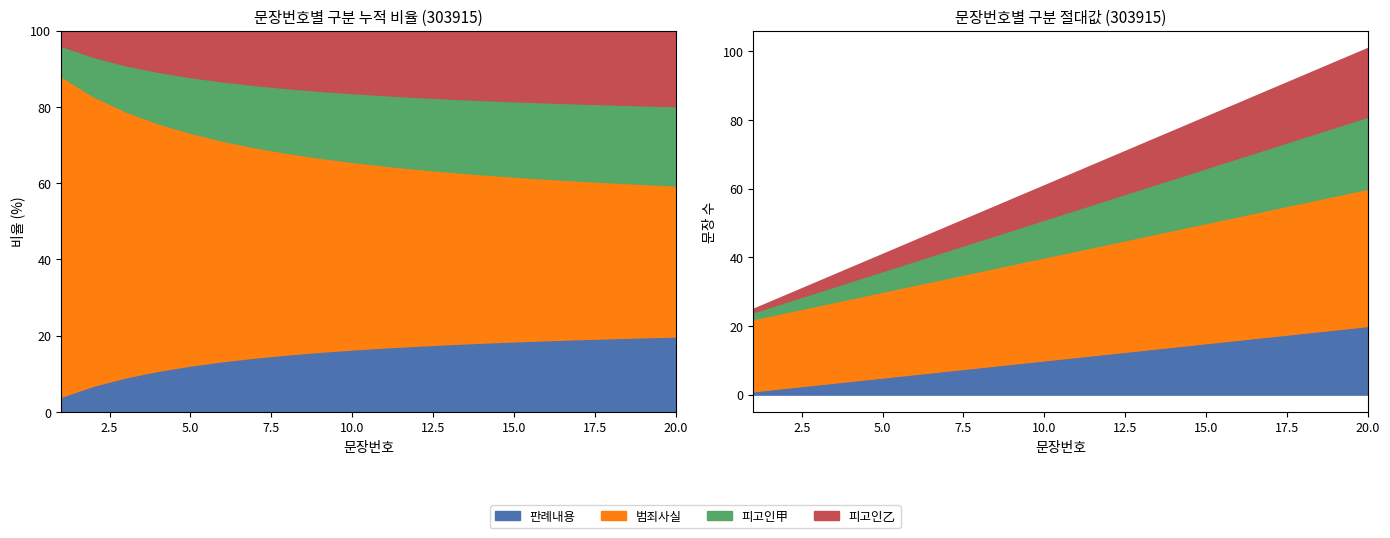

Which series has the widest spread of values?

판례내용